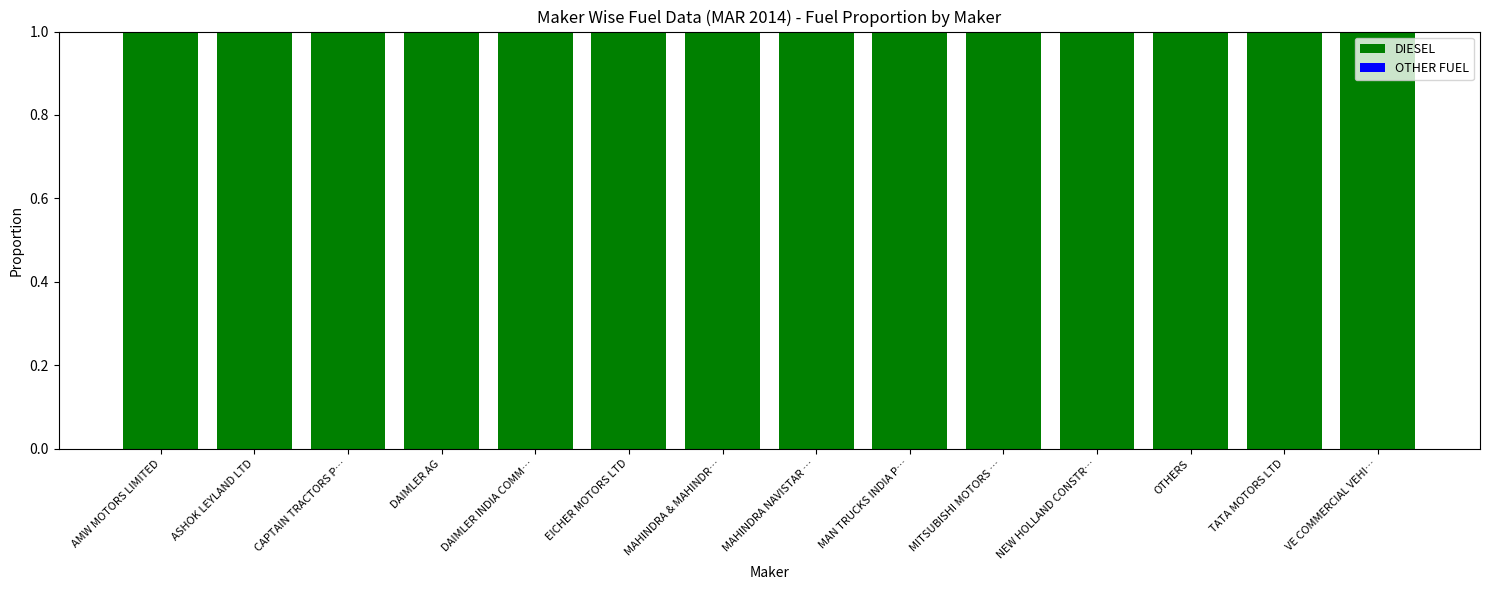

Is the value of OTHER FUEL at CAPTAIN TRACTORS P… greater than the value of DIESEL at OTHERS?

No